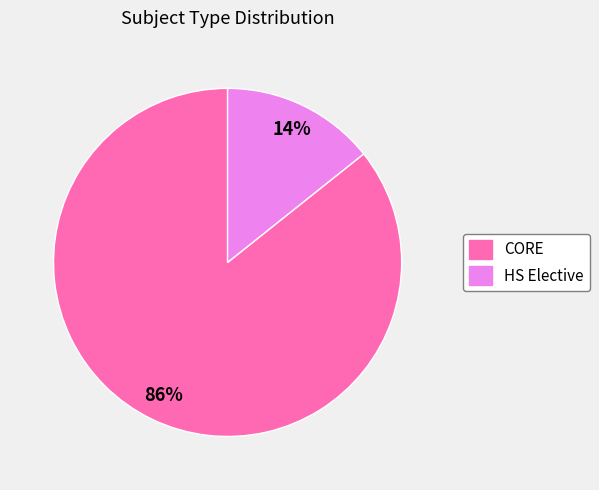

Is HS Elective the majority of the pie?

No